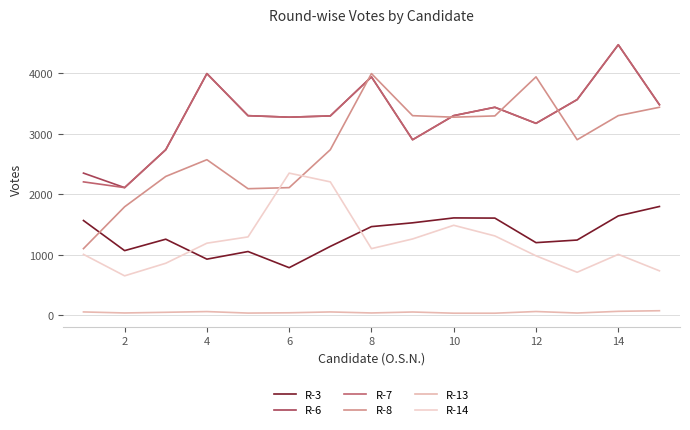

Does the chart display data point markers on the line(s)?

No